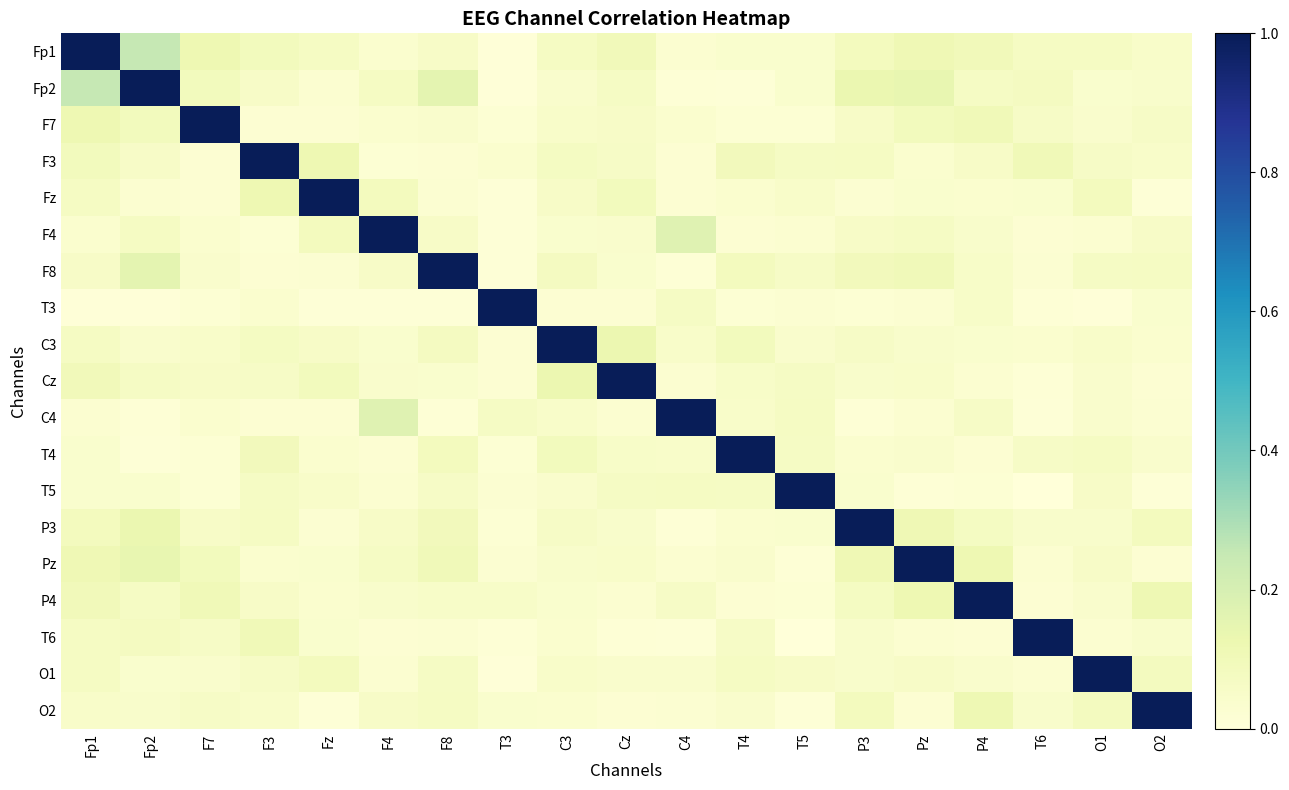

How many categories are shown in the chart?

19